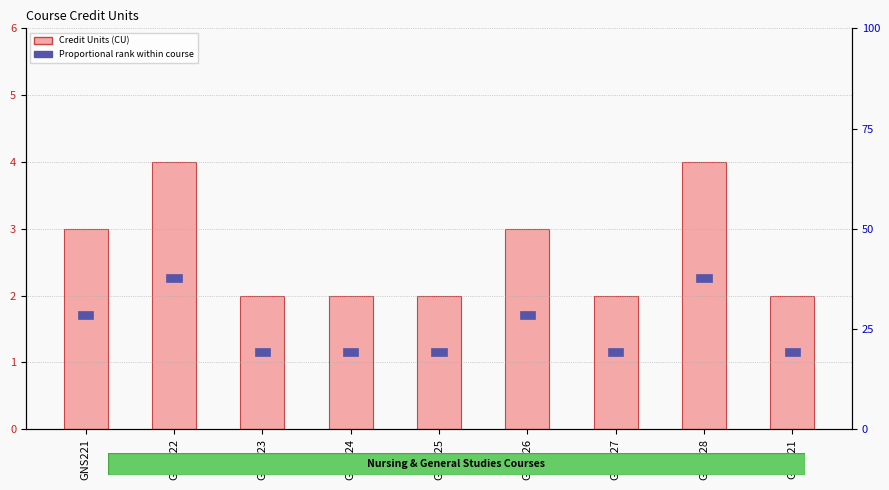

How many groups of bars are there?

9